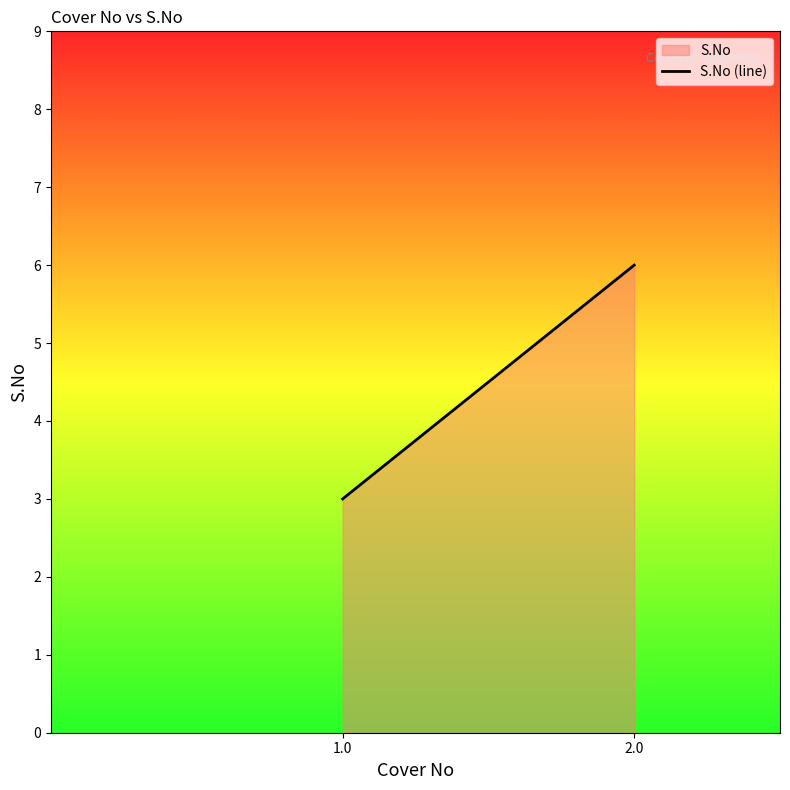

Reading left to right, transcribe all the data shown in this chart.

3	6